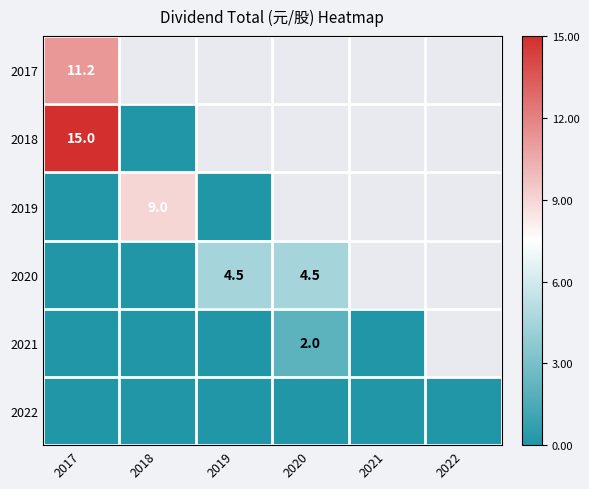

Is it true that 2019 equals 2.4 at 2018?

False